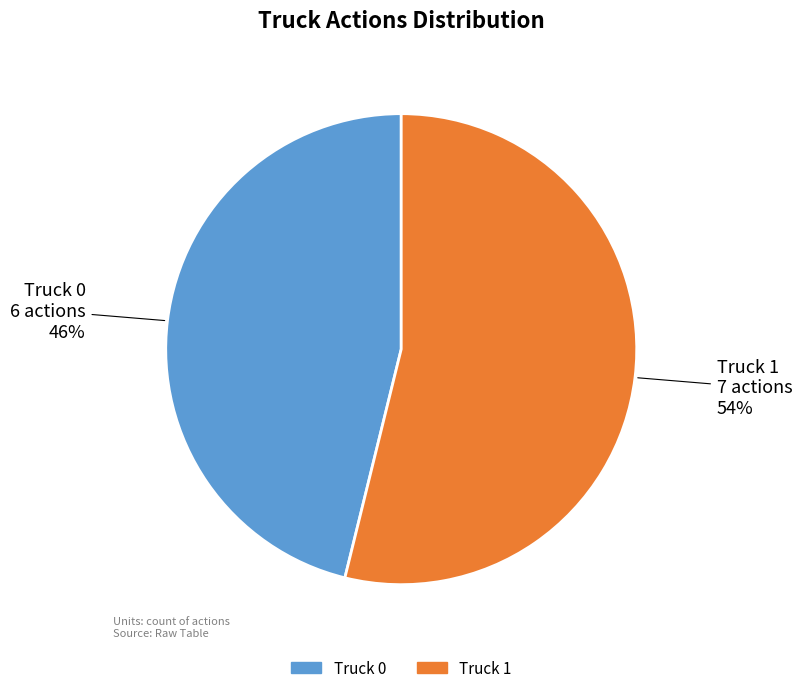

Rank the categories by value from lowest to highest.

Truck 0, Truck 1